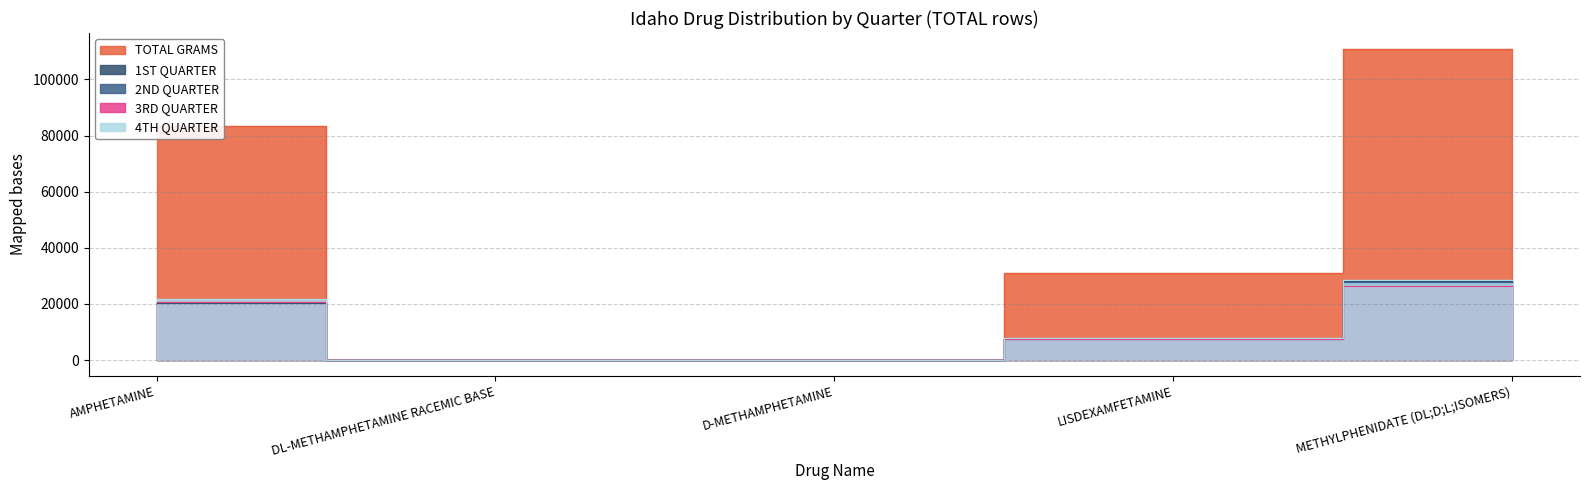

What is the sum of the 3RD QUARTER values at D-METHAMPHETAMINE and DL-METHAMPHETAMINE RACEMIC BASE?

12.9